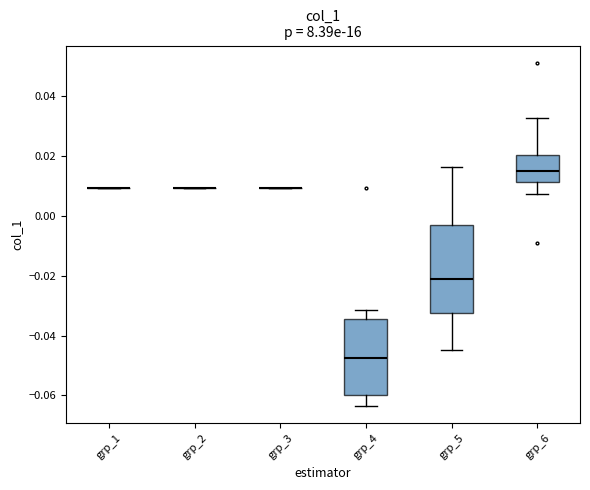

Comparing the boxes themselves (not the whiskers), which one is the tallest?

grp_5